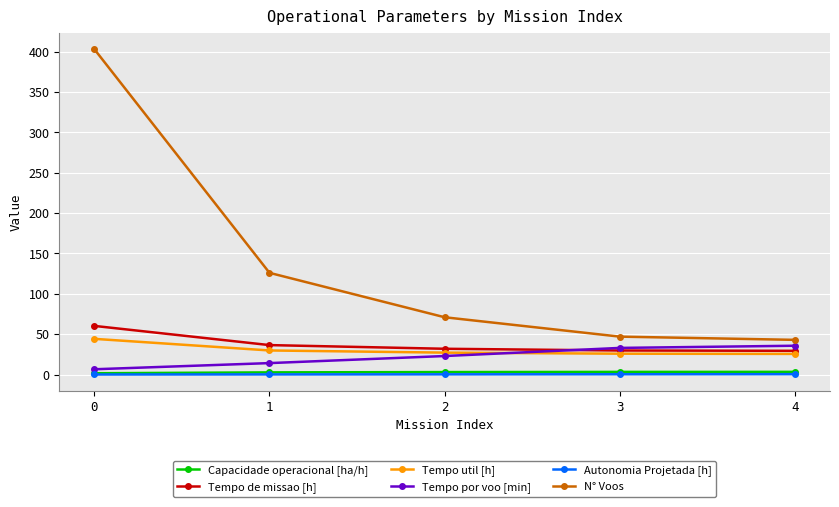

What is the maximum value for N° Voos?

403.0